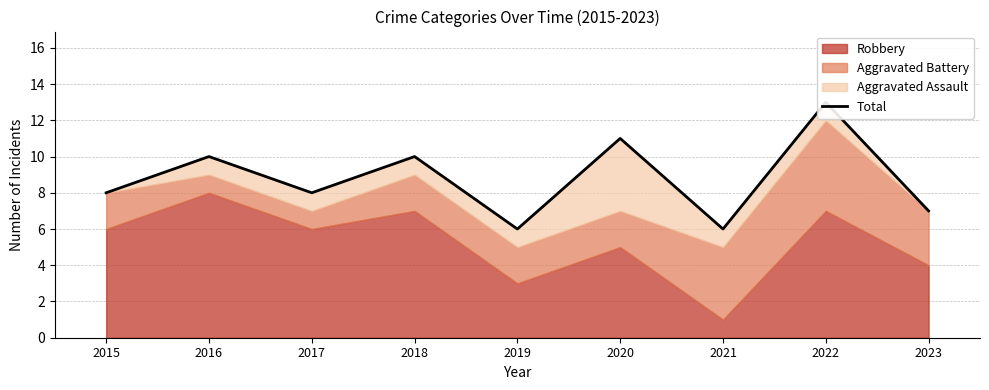

What is the value of the 1st point from the left?

8